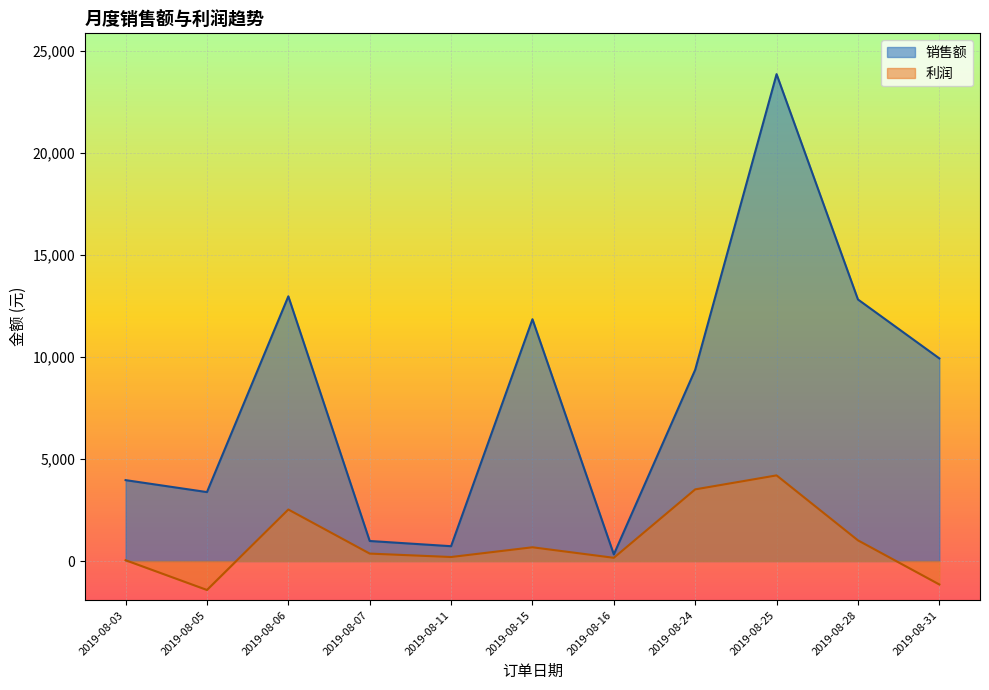

True or false: 销售额 and 利润 intersect in this chart.

False